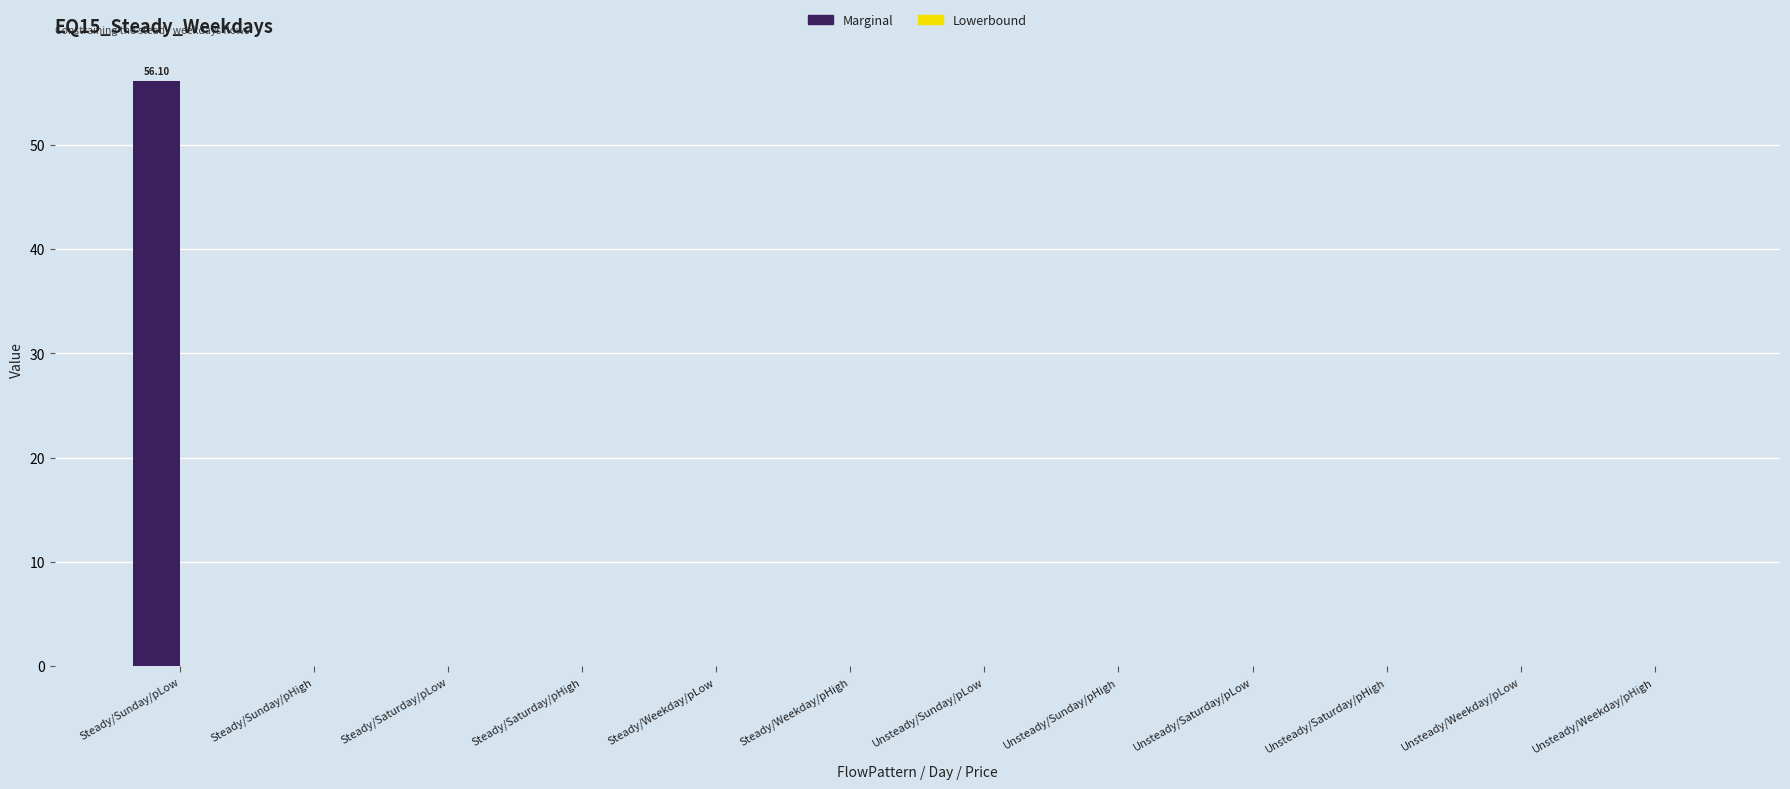

At which category does the chart reach its peak across all series?

Steady/Sunday/pLow